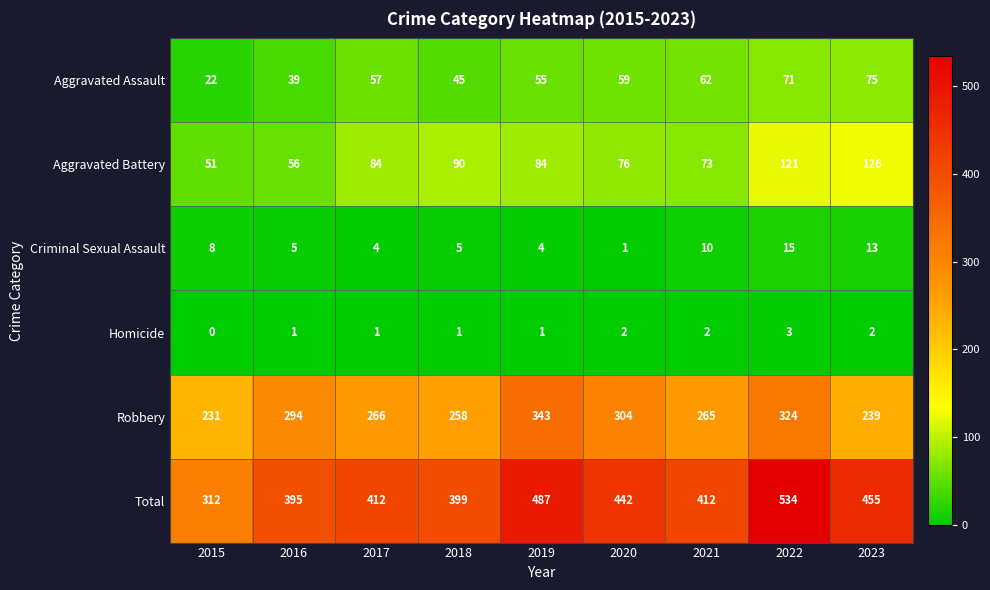

At how many categories does at least one series exceed 360?

8